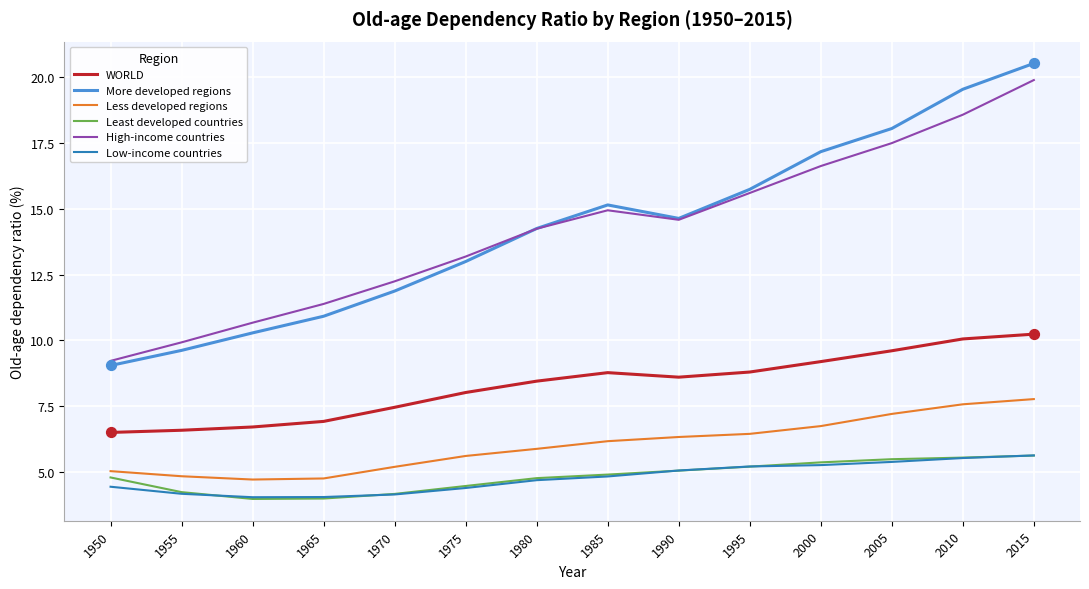

What is the spread (max minus min) of values at 2010?

14.0